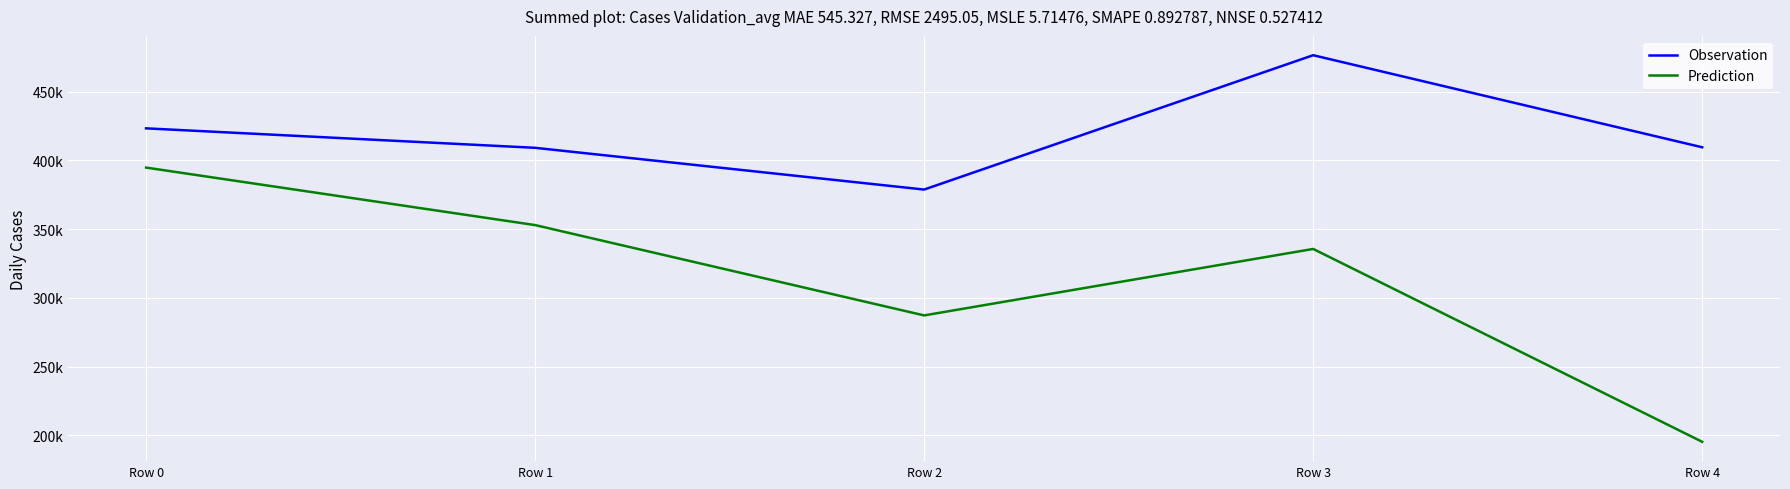

What are all the series names shown in the legend?

Observation, Prediction